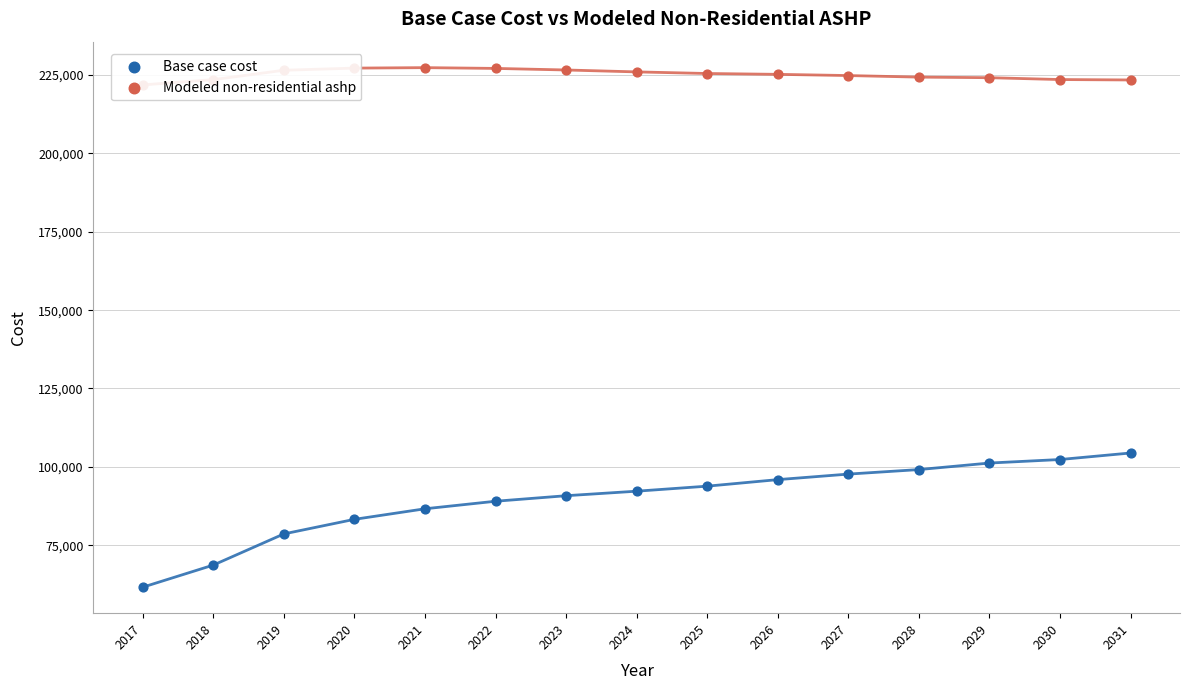

At which category is the sum across all series the highest?

2031